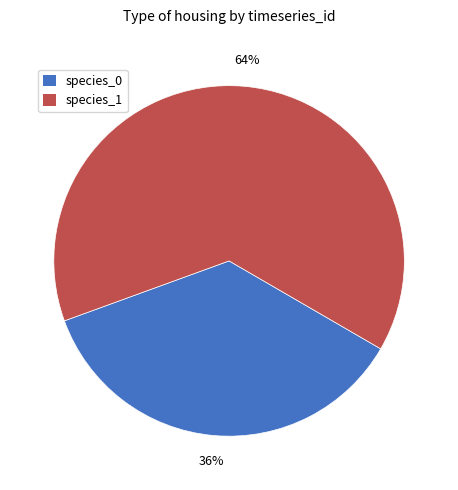

How many slices are in this pie chart?

2